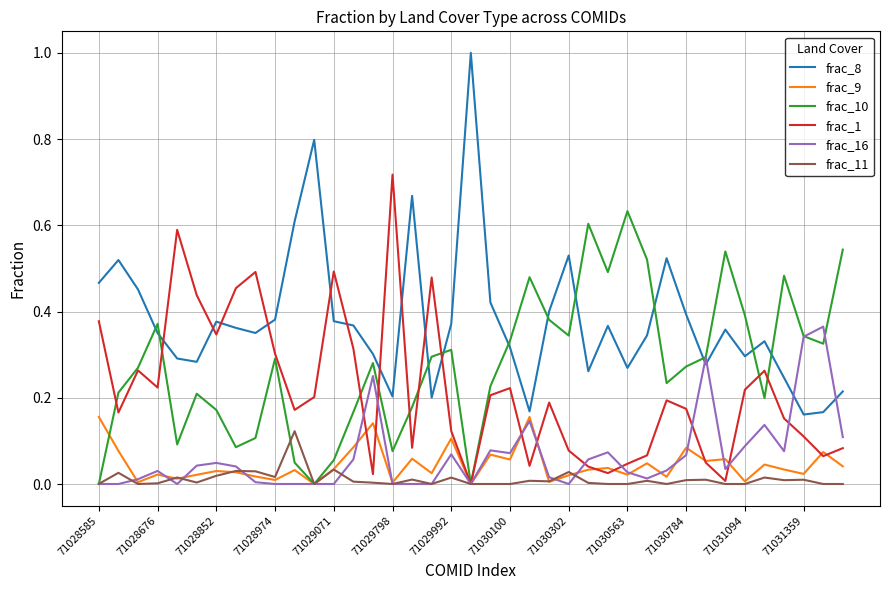

What is the greatest value displayed?

1.0